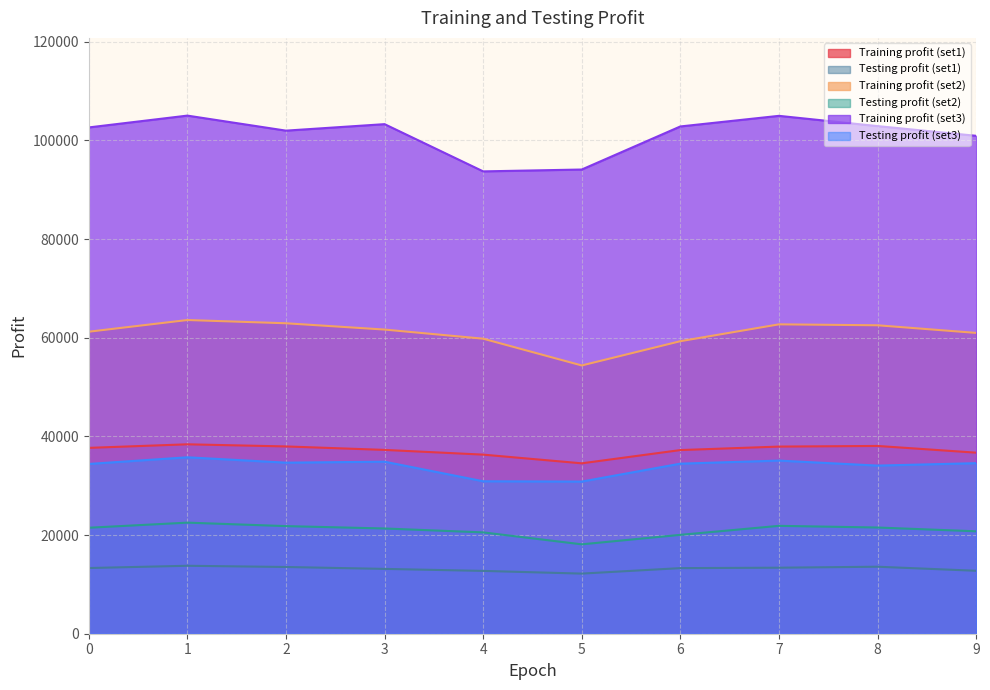

Reading left to right, transcribe all the data shown in this chart.

Training profit (set1): 0=37671.7	1=38394.7	2=37963.4	3=37261.2	4=36302.3	5=34540.4	6=37227.1	7=37932.7	8=38061.6	9=36699.4
Testing profit (set1): 0=13315.3	1=13772.3	2=13526.1	3=13140.0	4=12734.0	5=12186.6	6=13297.1	7=13382.0	8=13580.3	9=12758.8
Training profit (set2): 0=61218.3	1=63587.6	2=62930.4	3=61652.4	4=59803.9	5=54378.1	6=59295.5	7=62711.2	8=62521.7	9=60976.4
Testing profit (set2): 0=21483.1	1=22517.0	2=21812.4	3=21332.9	4=20539.7	5=18120.4	6=20041.8	7=21866.9	8=21528.4	9=20762.7
Training profit (set3): 0=102626.4	1=105022.7	2=101976.3	3=103291.7	4=93718.0	5=94094.0	6=102824.5	7=104975.2	8=102894.6	9=100928.4
Testing profit (set3): 0=34412.8	1=35761.3	2=34674.8	3=34872.7	4=30902.9	5=30841.1	6=34471.2	7=35095.1	8=34078.5	9=34570.9